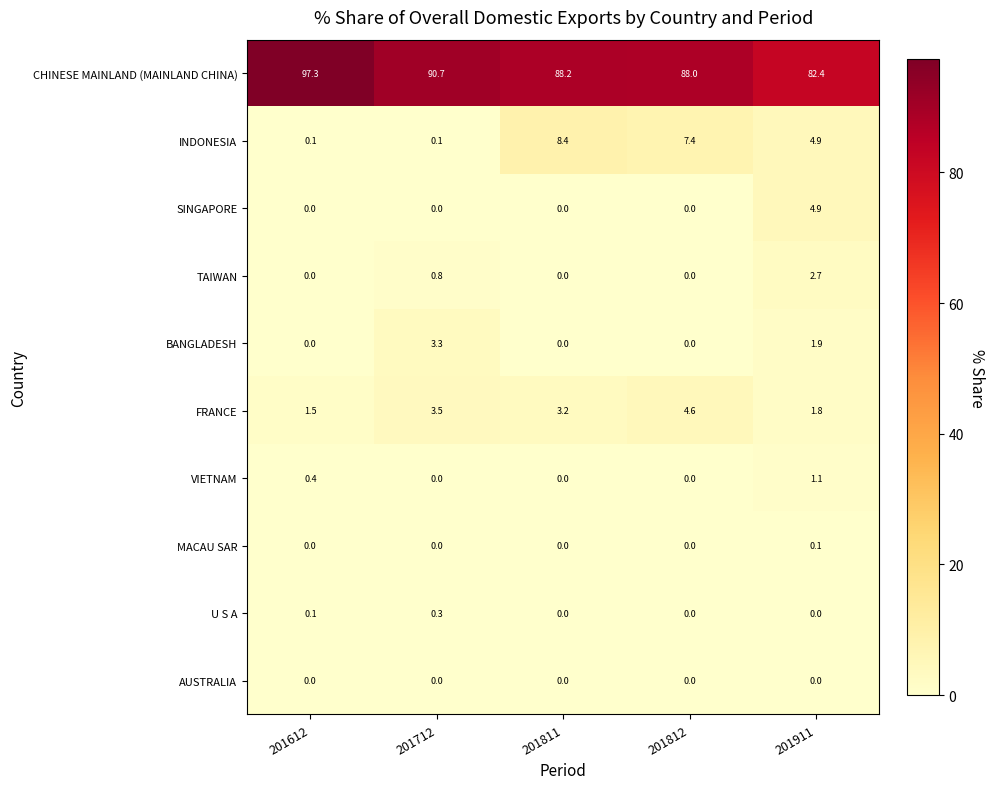

What is the highest value of the BANGLADESH series?

3.3